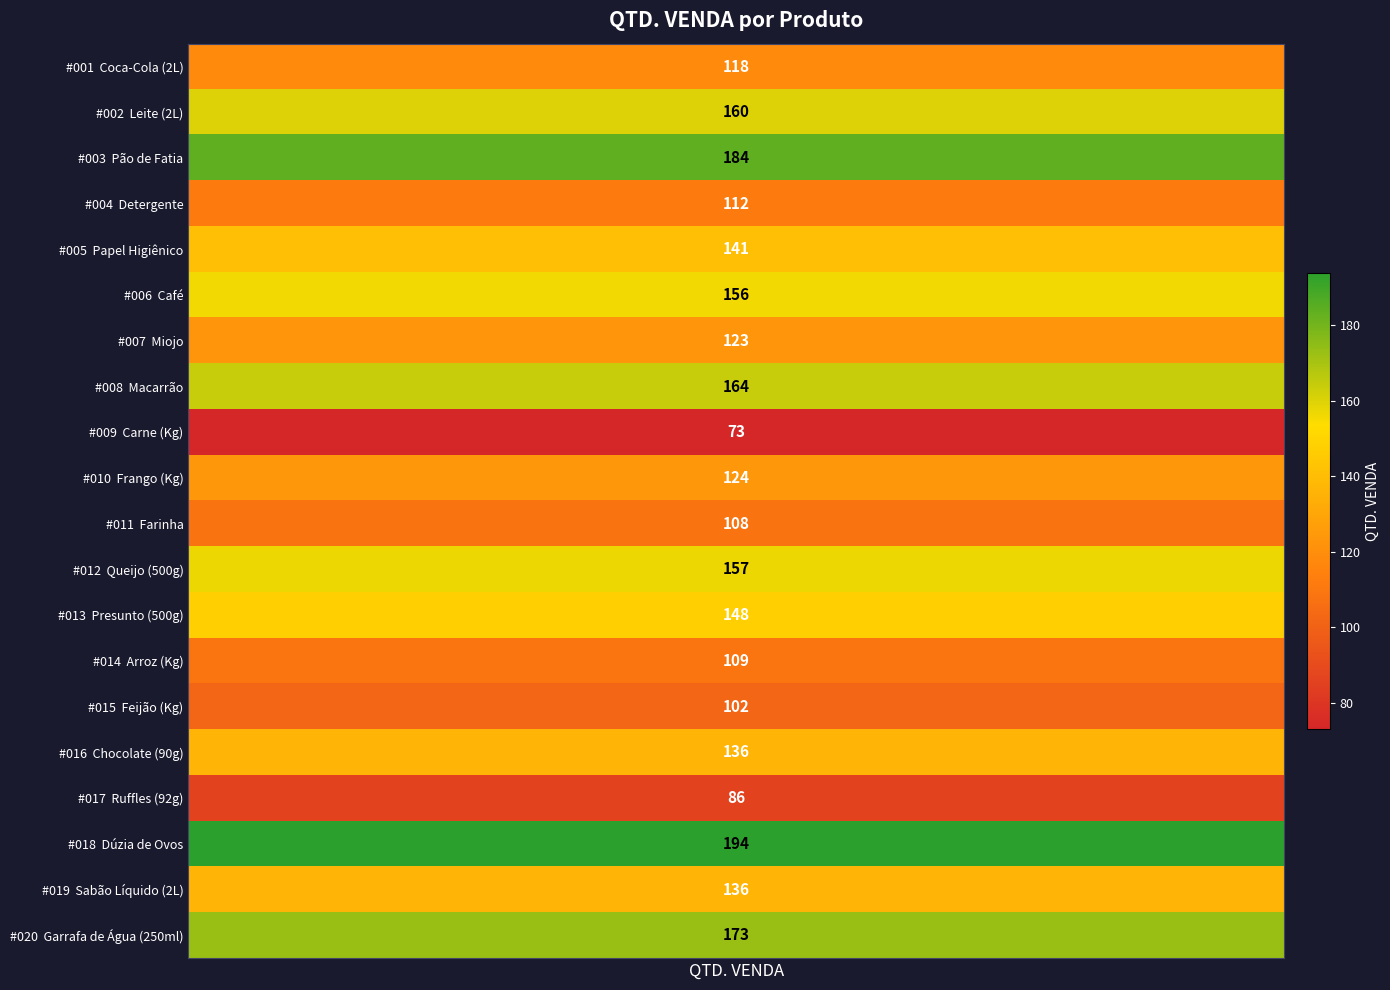

What is the ratio of the value at Garrafa de Água (250ml) to the value at Miojo?

1.4